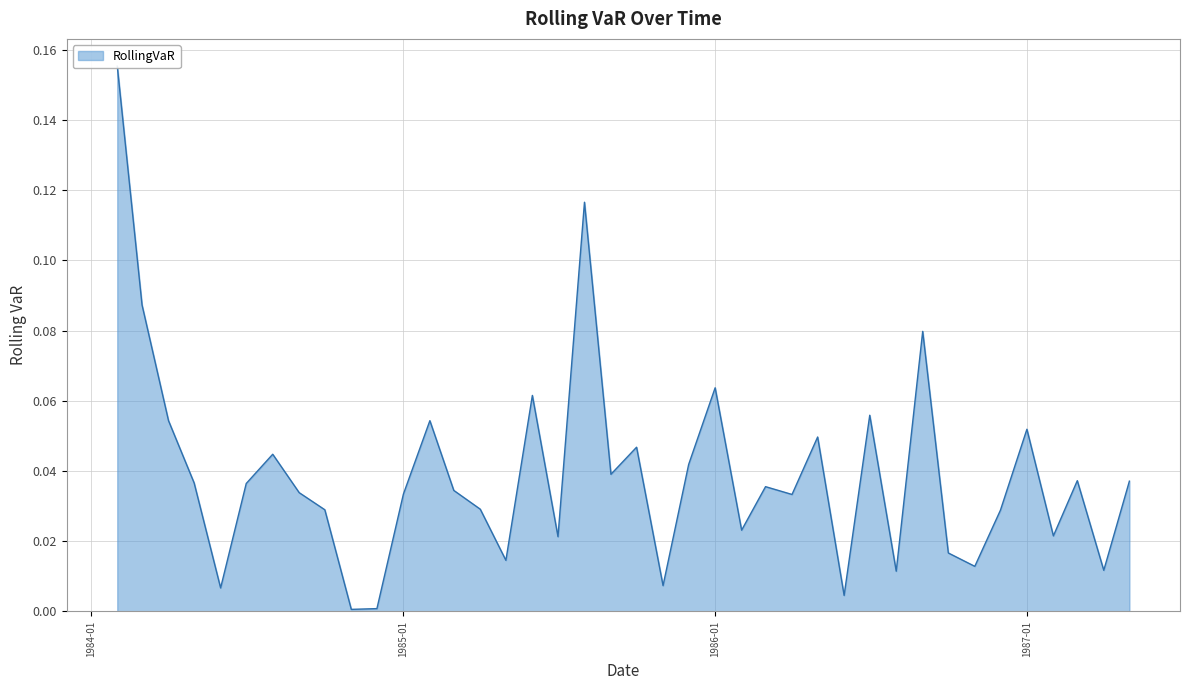

What is the label of the 18th point from the left?

1985-07-01